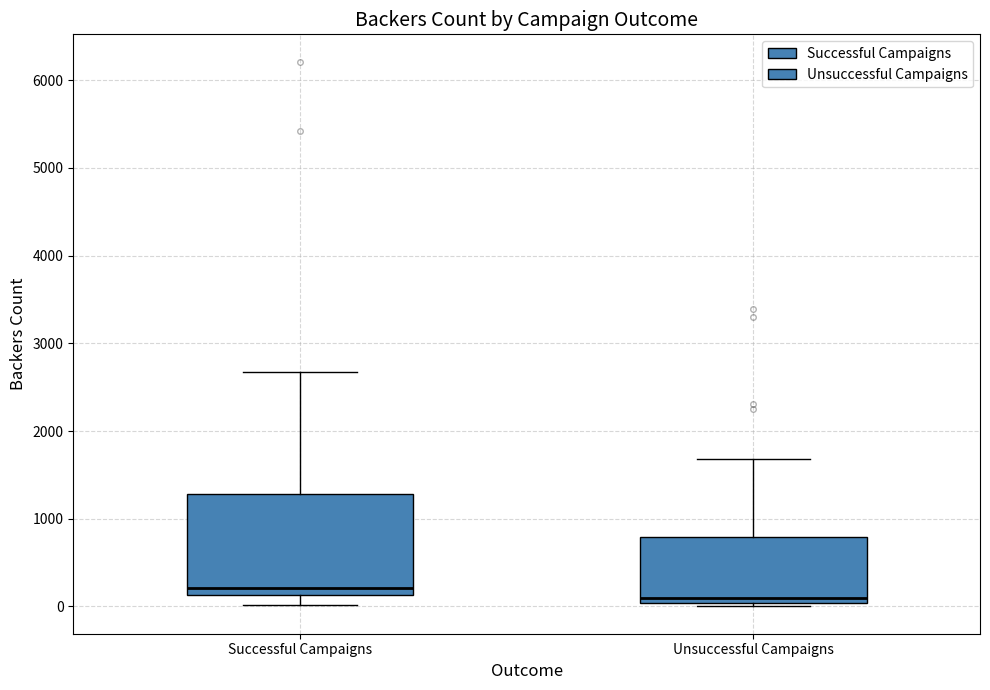

Which box is the tallest, from its lower edge to its upper edge?

Successful Campaigns